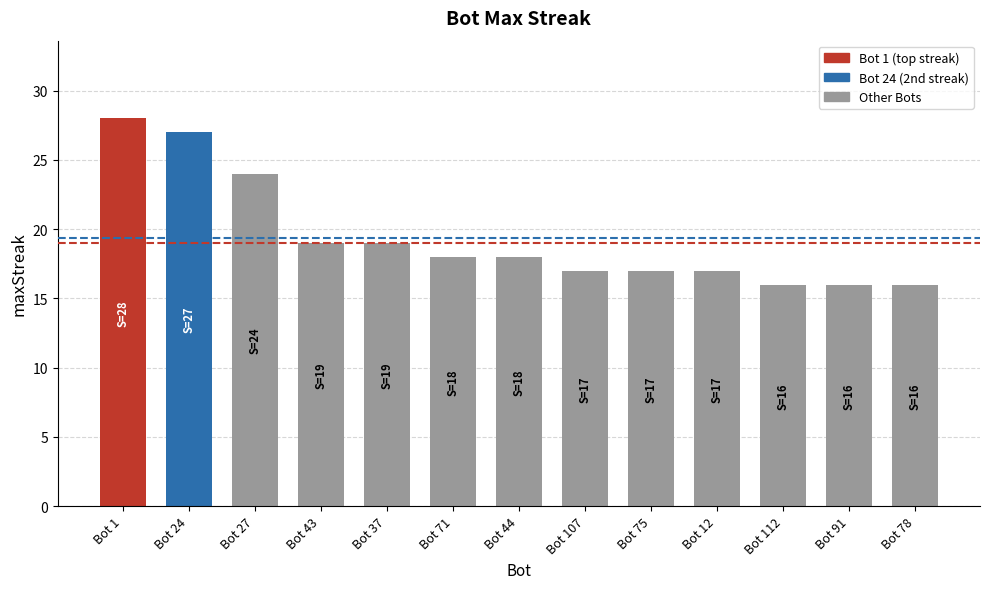

What is the difference between the maximum and minimum values?

12